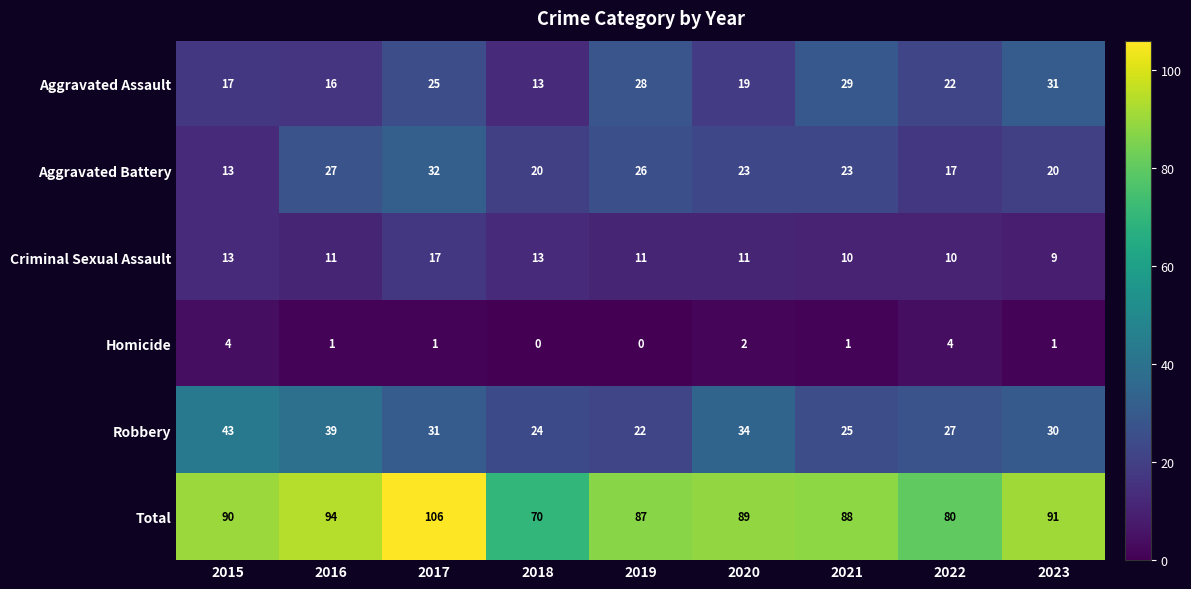

What is the sum of the Total values at 2019 and 2016?

181